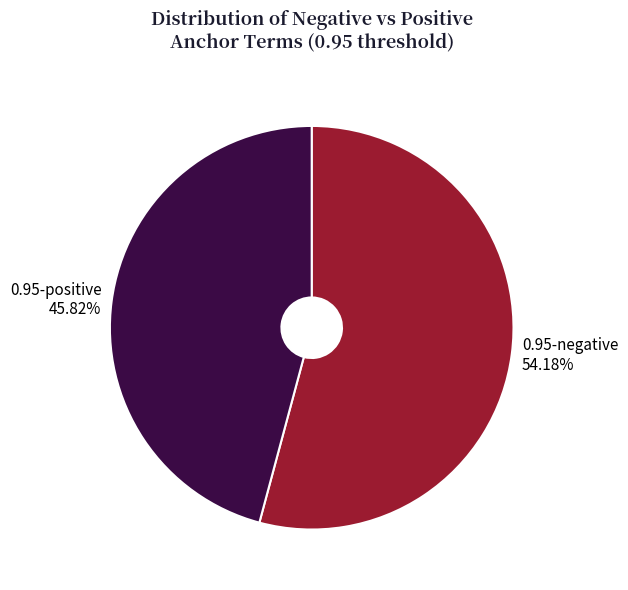

What is the ratio of the value at 0.95-negative to the value at 0.95-positive?

1.2